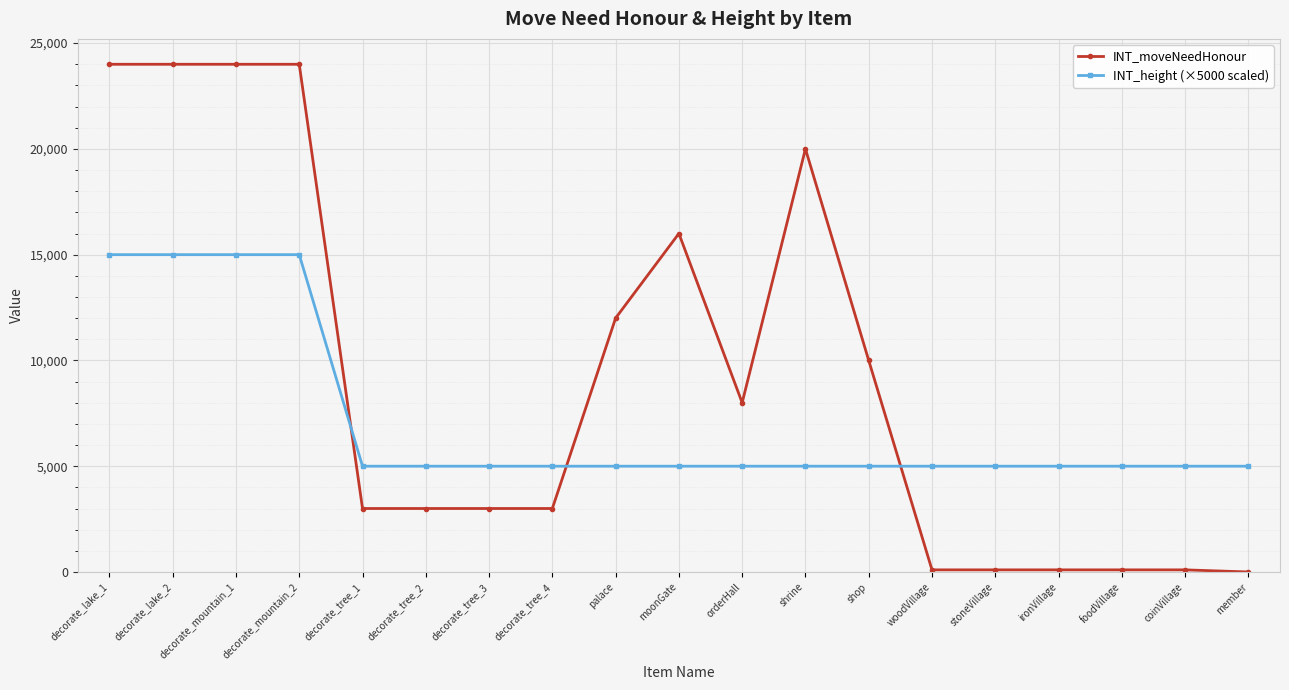

What is the maximum value shown in the chart?

24000